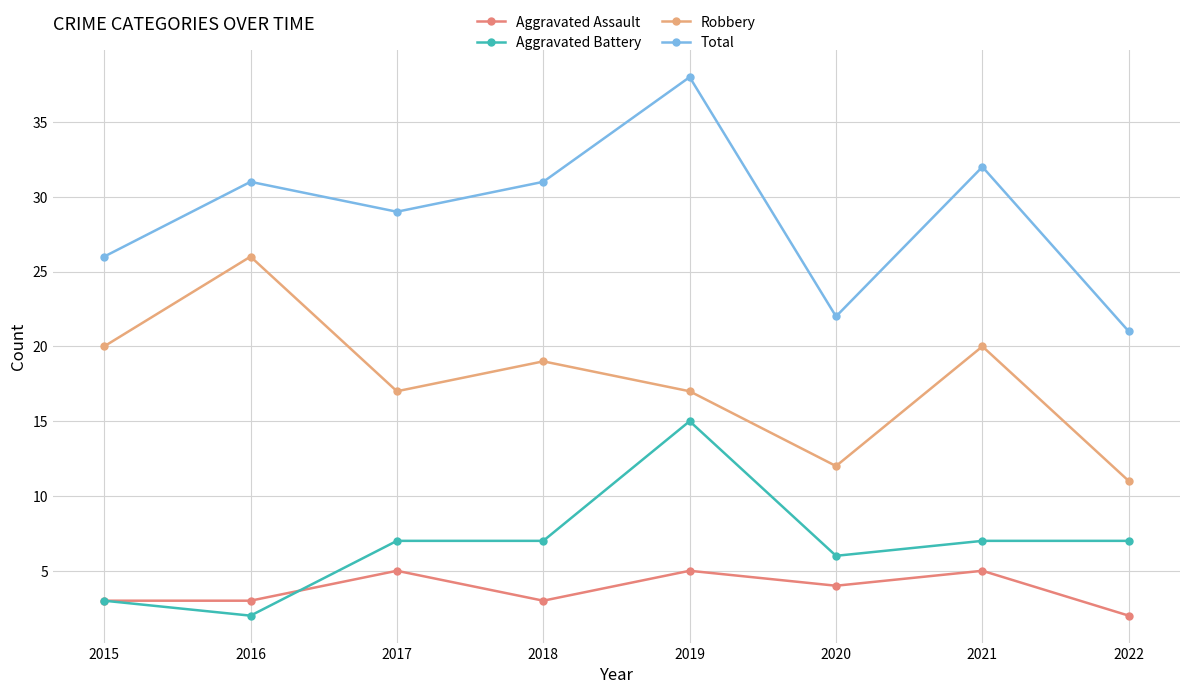

Does the chart display data point markers on the line(s)?

Yes